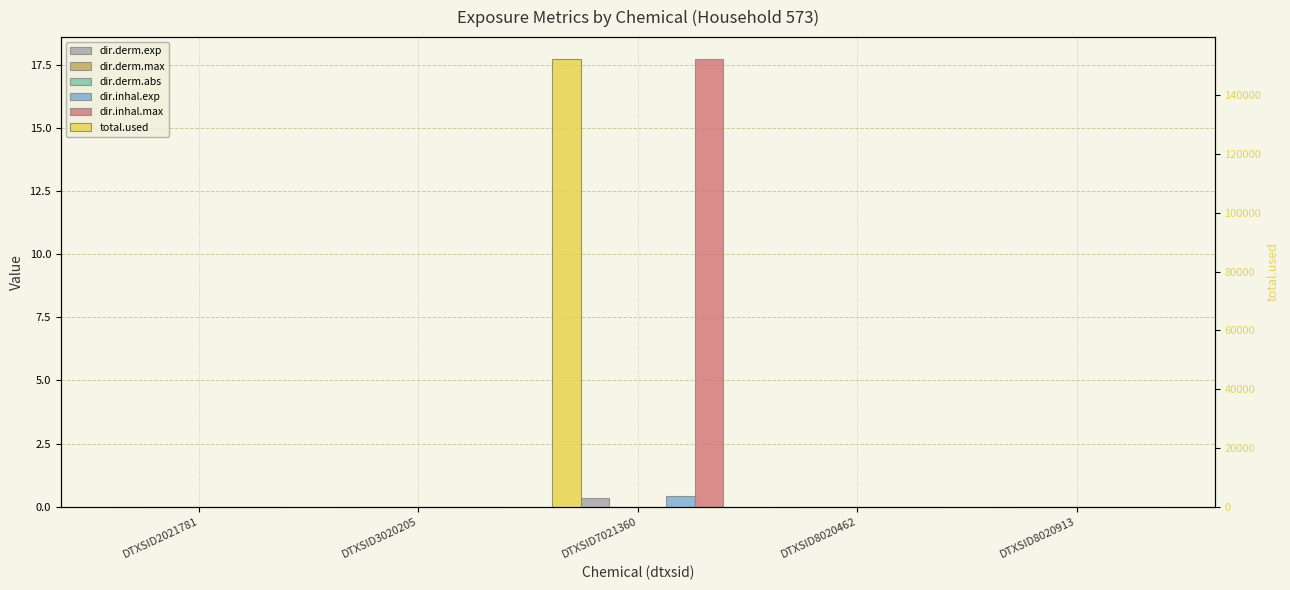

What are all the series names shown in the legend?

dir.derm.exp, dir.derm.max, dir.derm.abs, dir.inhal.exp, dir.inhal.max, total.used